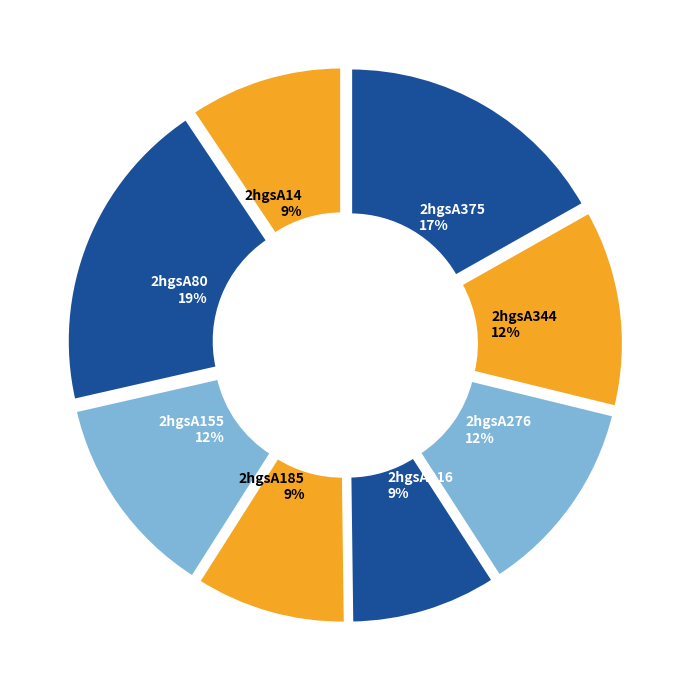

Between 2hgsA216 and 2hgsA276, which is larger?

2hgsA276